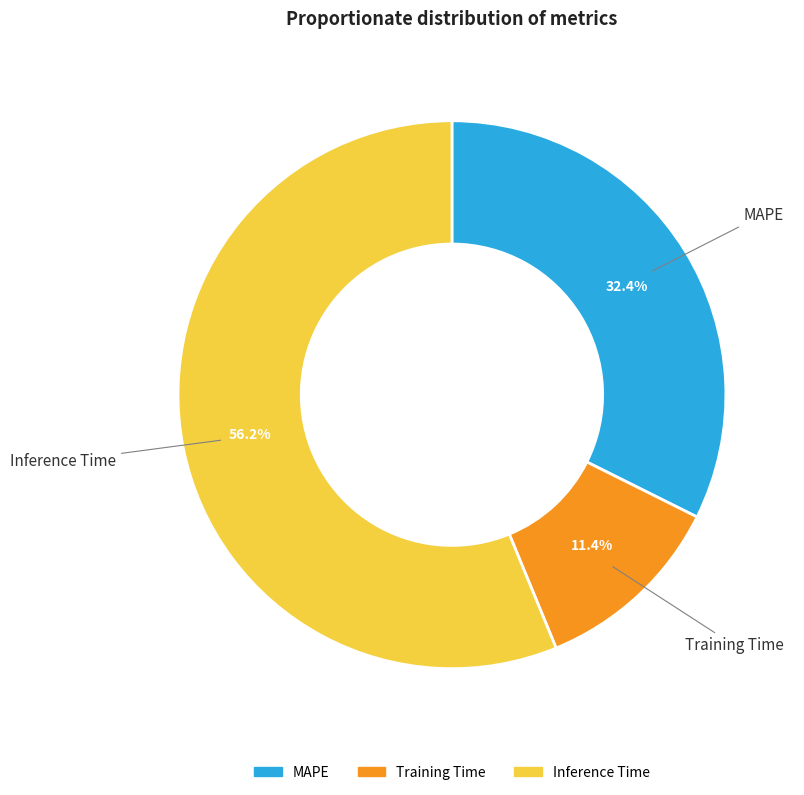

To the nearest percent, what is the difference between the largest and smallest slice percentages?

45%